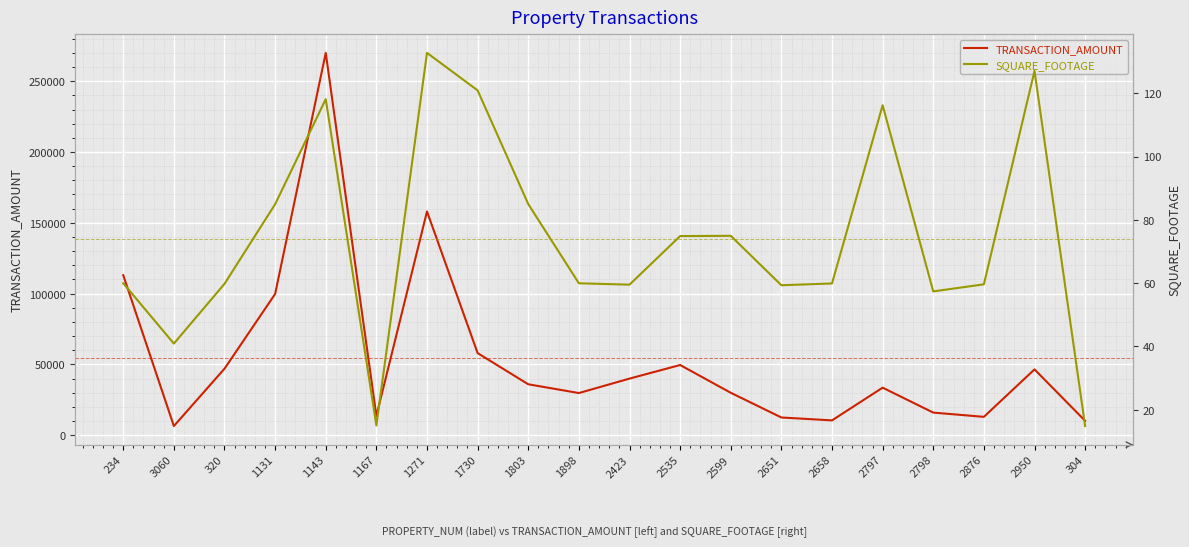

Is the value of TRANSACTION_AMOUNT at 2651 greater than the value of SQUARE_FOOTAGE at 2535?

Yes